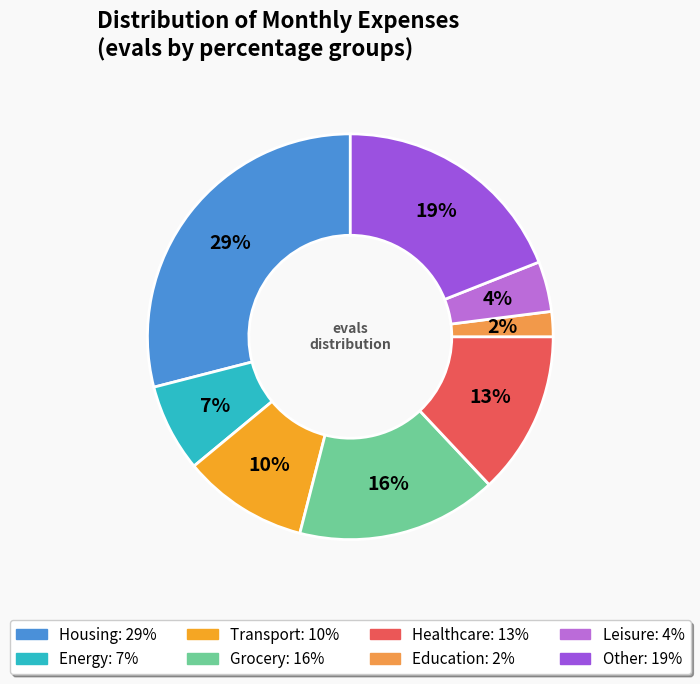

To the nearest percent, what is the average slice percentage?

12%